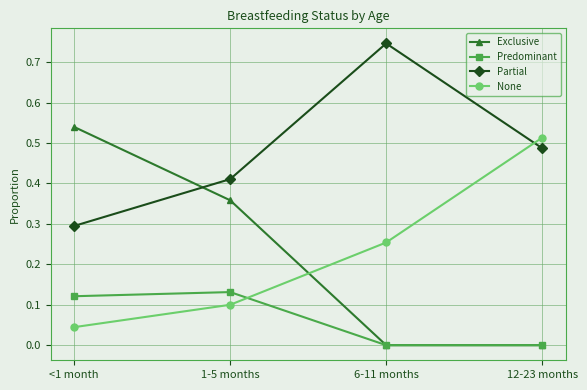

Is this an area chart (filled region under the line)?

No